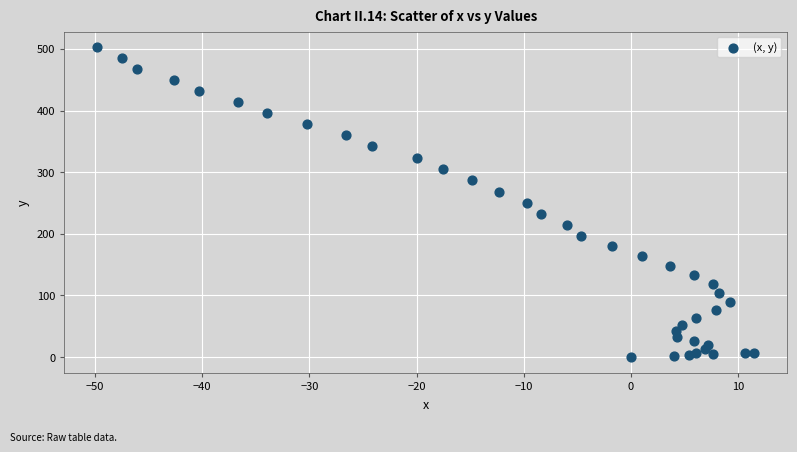

What is the range of X values (max minus min)?

61.3